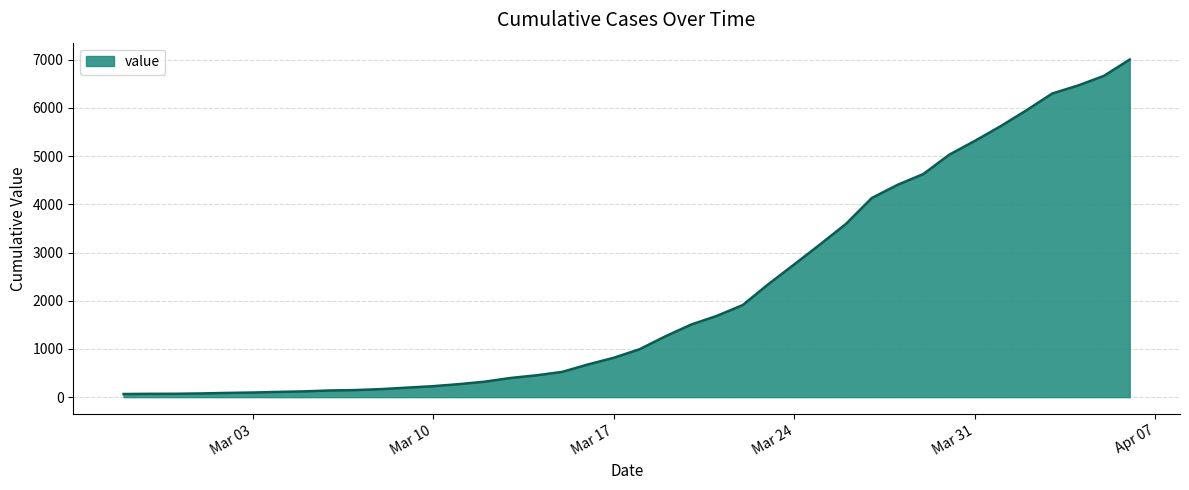

What is the greatest value displayed?

7005